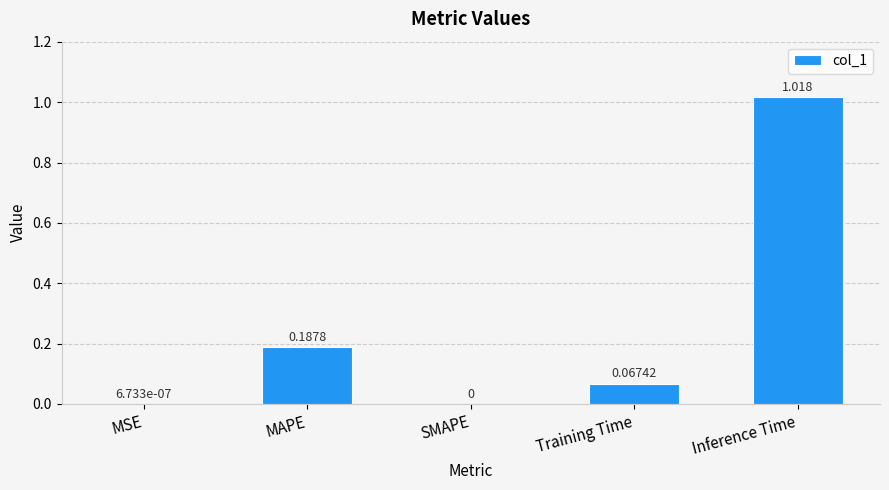

How many data points are above 0?

4